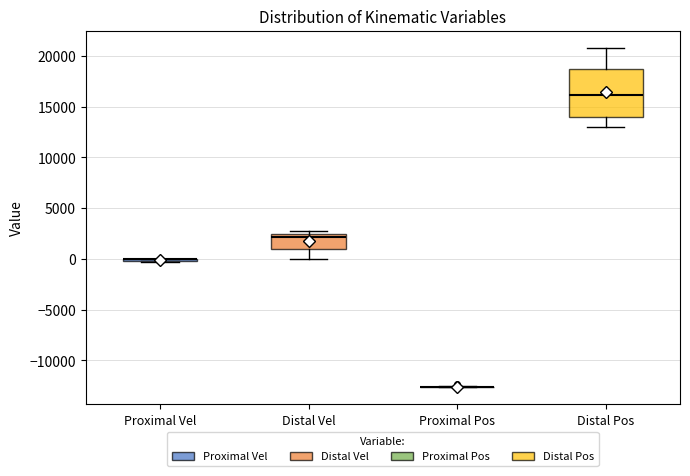

Reading left to right, transcribe this box plot: for each box, give where its median line is, the range the box spans, and where its two whiskers end, as read against the y-axis. The values are not printed on the chart, so give them approximately, as read against the axis.

Proximal Vel: box collapsed to a line at 0, whiskers -500 to 0
Distal Vel: median 2000, box 1000 to 2500, whiskers 0 to 3000
Proximal Pos: box collapsed to a line at -12500, whiskers -12500 to -12500
Distal Pos: median 16000, box 14000 to 18500, whiskers 13000 to 21000